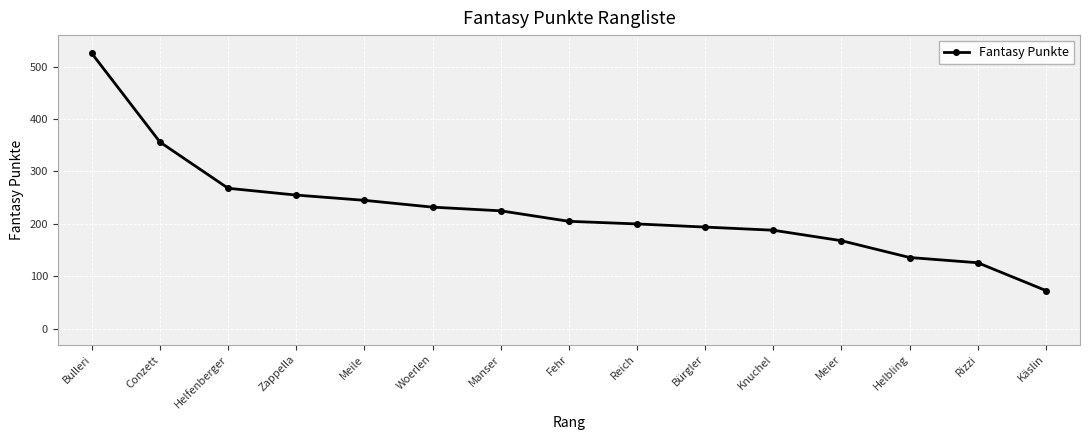

Rank the categories by value from lowest to highest.

Käslin, Rizzi, Helbling, Meier, Knuchel, Bürgler, Reich, Fehr, Manser, Woerlen, Meile, Zappella, Helfenberger, Conzett, Bulleri